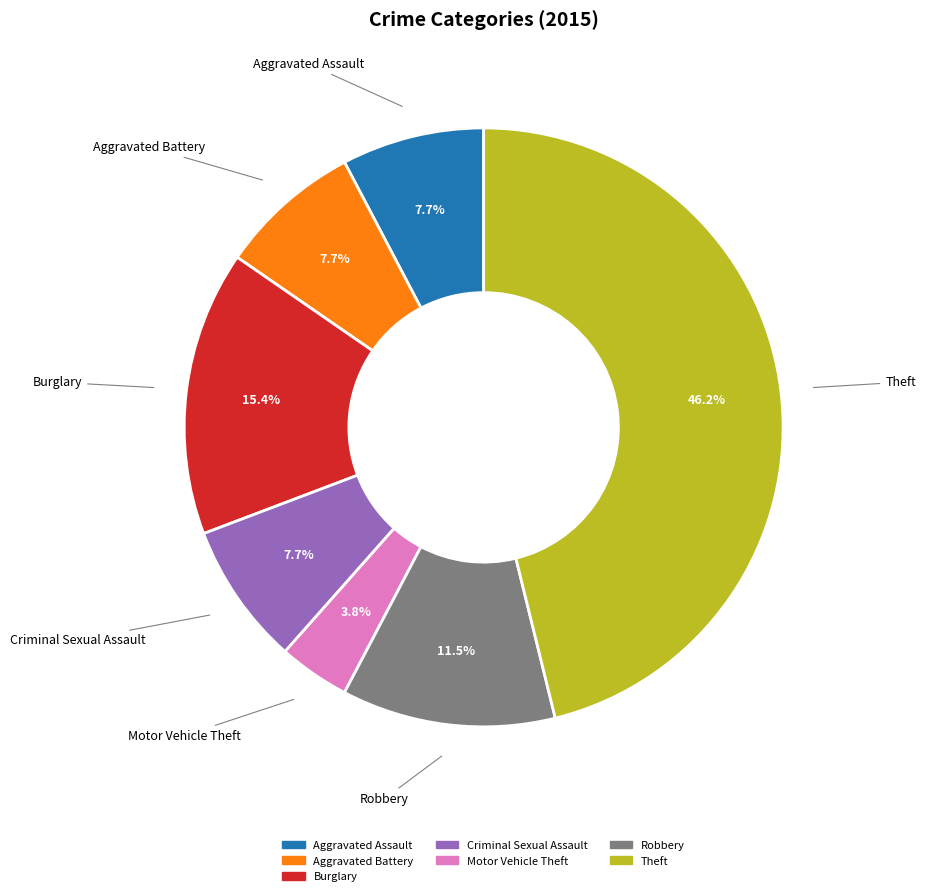

Is there a majority slice in this chart?

No